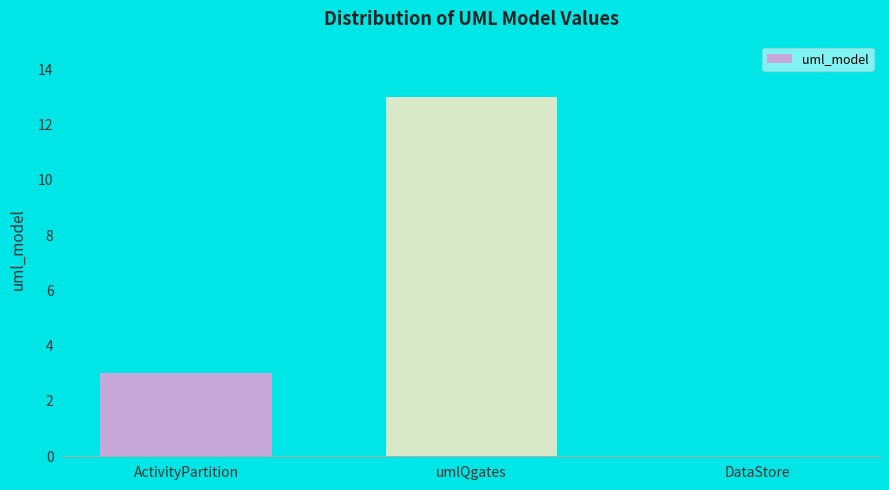

What is the change in value from ActivityPartition to umlQgates?

+10